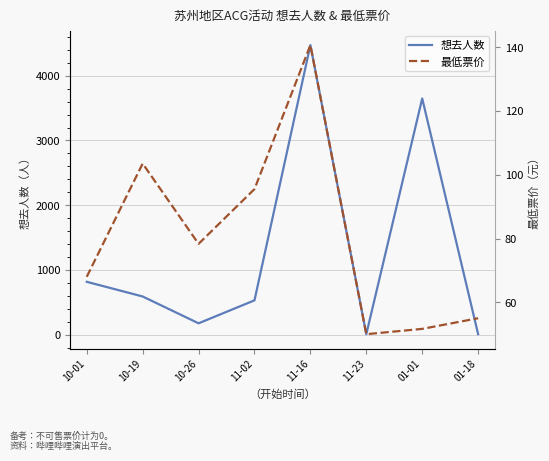

What is the total value across all series at 11-16?

4613.7